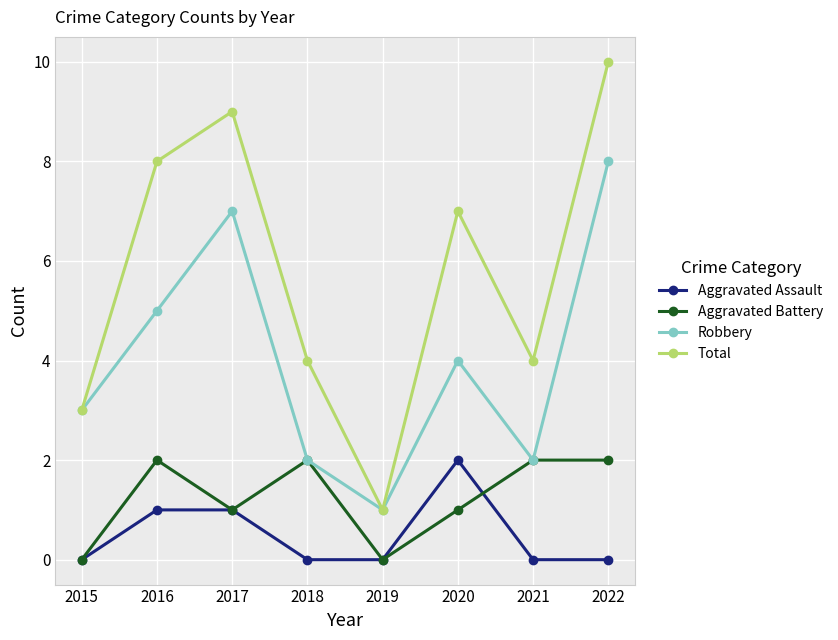

Reading left to right, what are all the values shown in this chart?

Aggravated Assault: 2015=0	2016=1	2017=1	2018=0	2019=0	2020=2	2021=0	2022=0
Aggravated Battery: 2015=0	2016=2	2017=1	2018=2	2019=0	2020=1	2021=2	2022=2
Robbery: 2015=3	2016=5	2017=7	2018=2	2019=1	2020=4	2021=2	2022=8
Total: 2015=3	2016=8	2017=9	2018=4	2019=1	2020=7	2021=4	2022=10